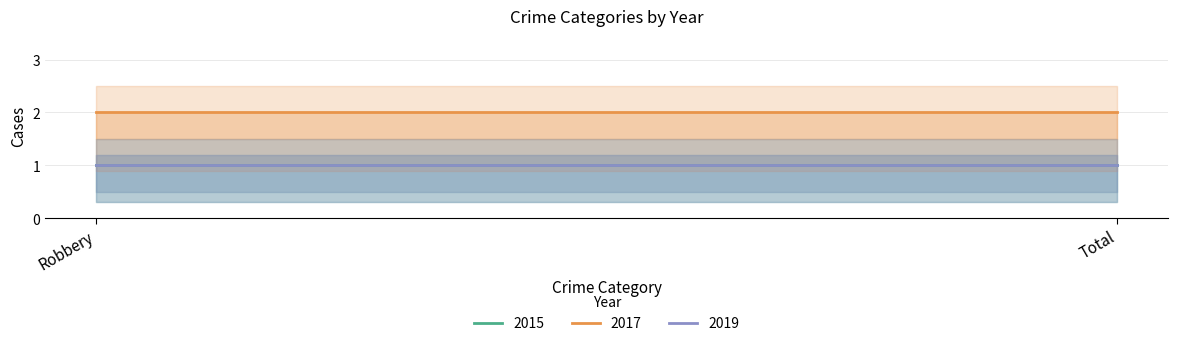

What is the label of the 2nd point from the right?

Robbery